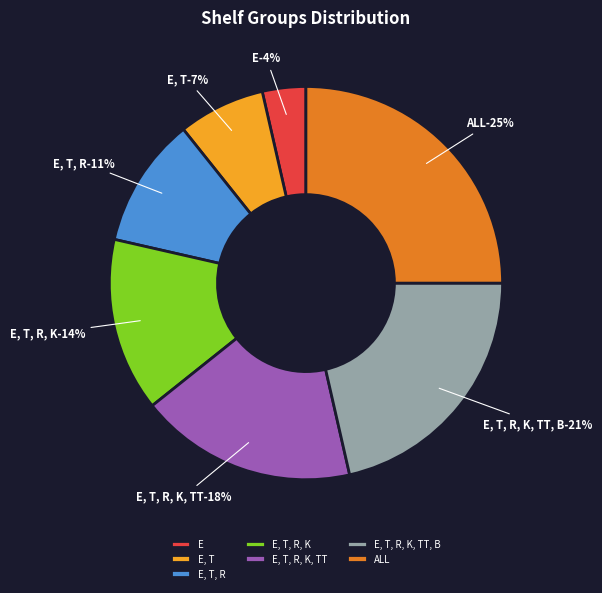

To the nearest percent, what percentage of the pie is E?

4%